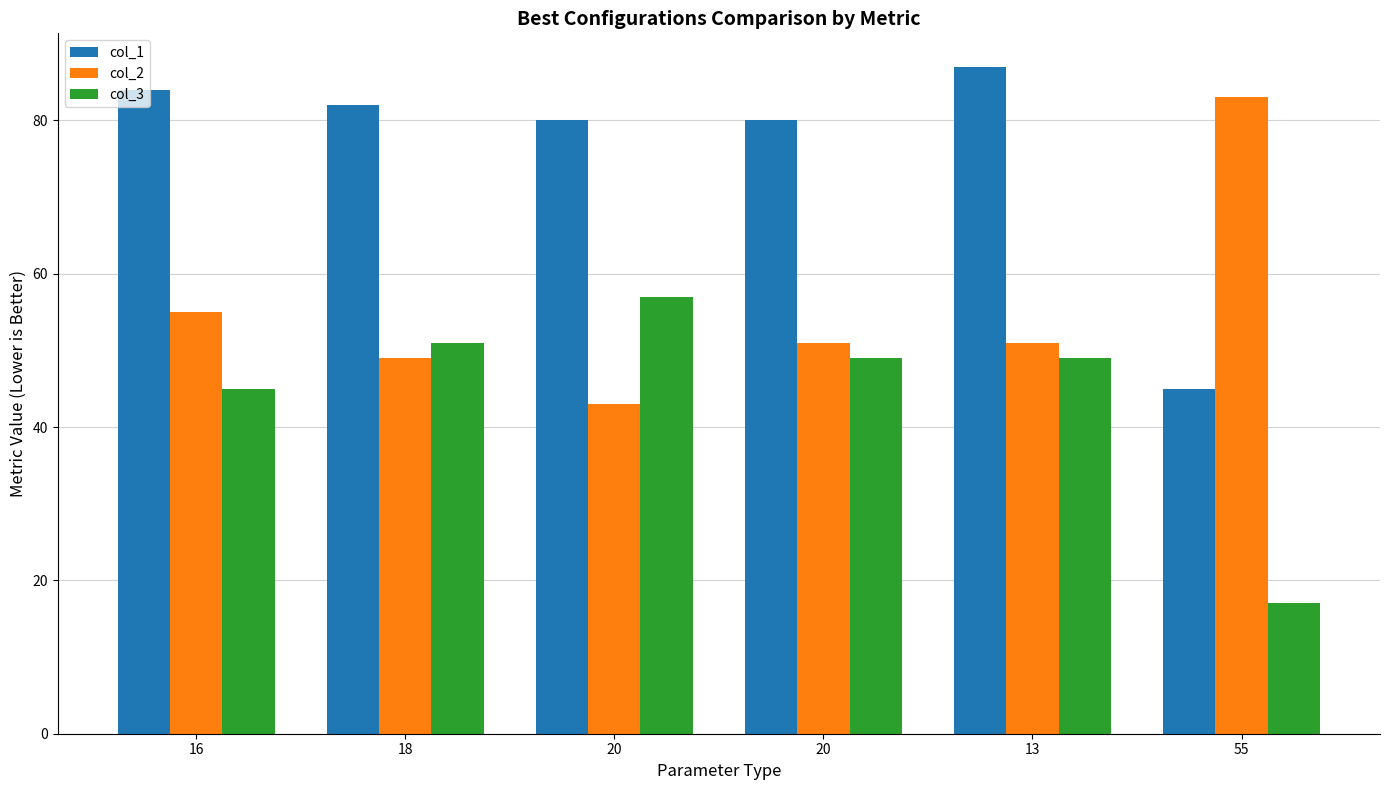

What is the minimum value for col_3?

17